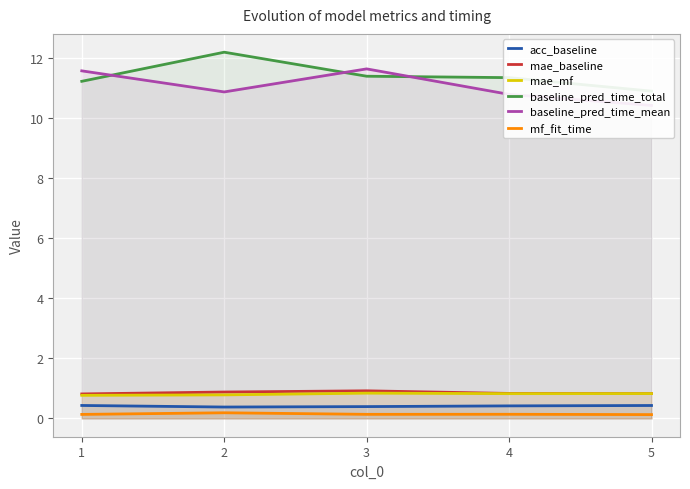

What is the total value across all series at 3?

25.3